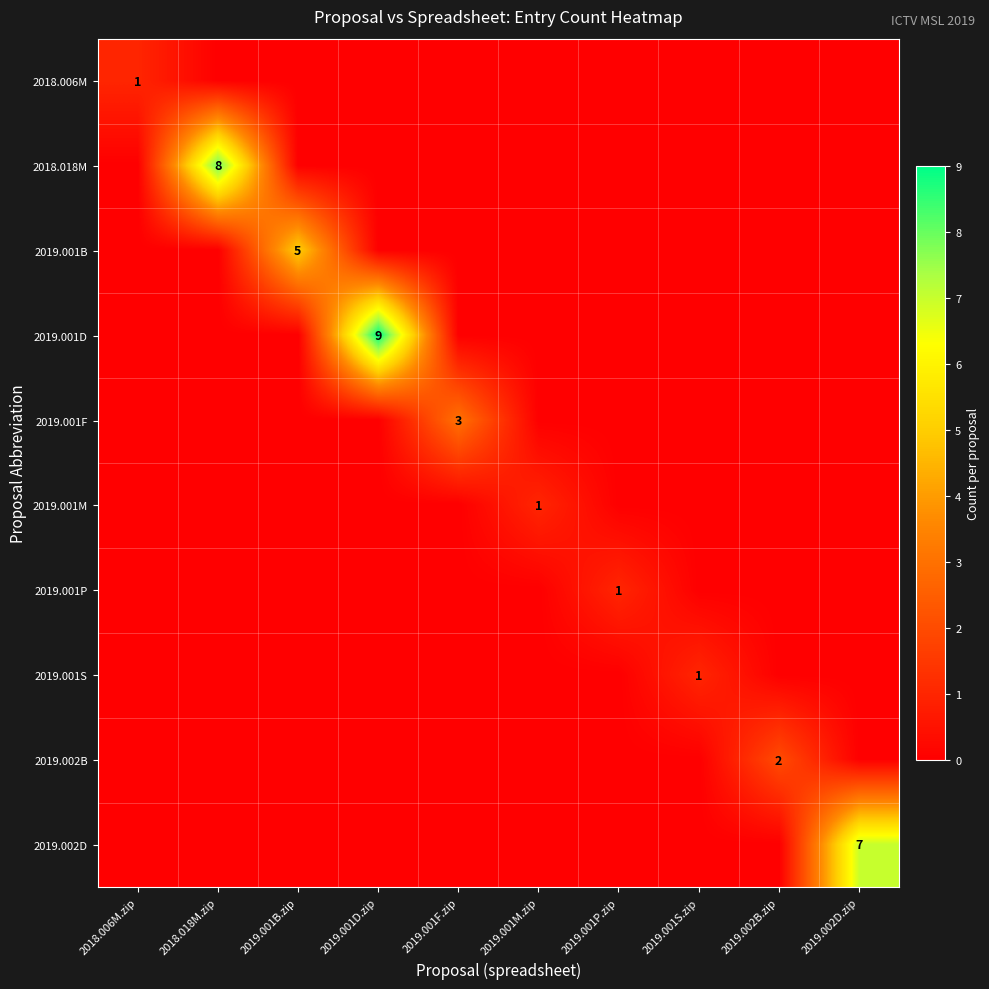

How many values in the 2018.018M series exceed 0?

1